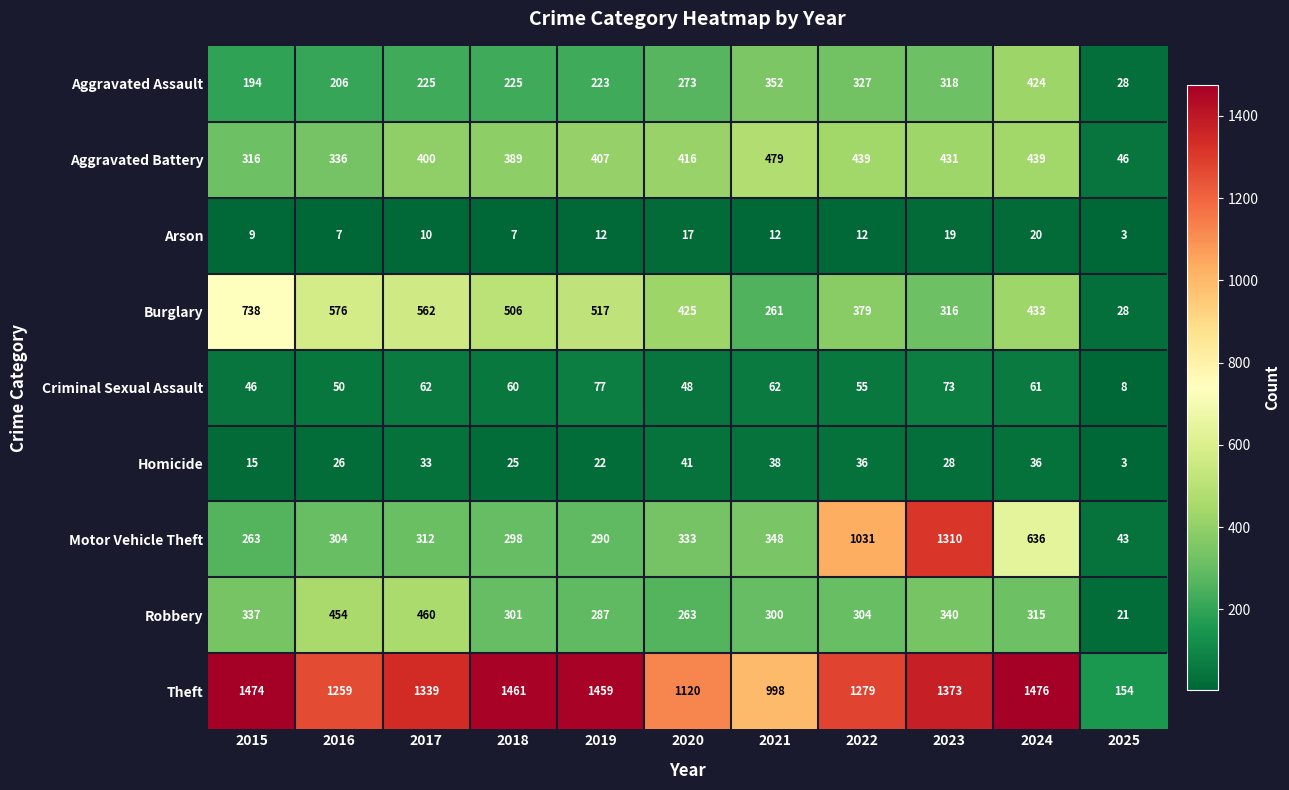

Between 2017 and 2023, which series saw the biggest shift?

Motor Vehicle Theft